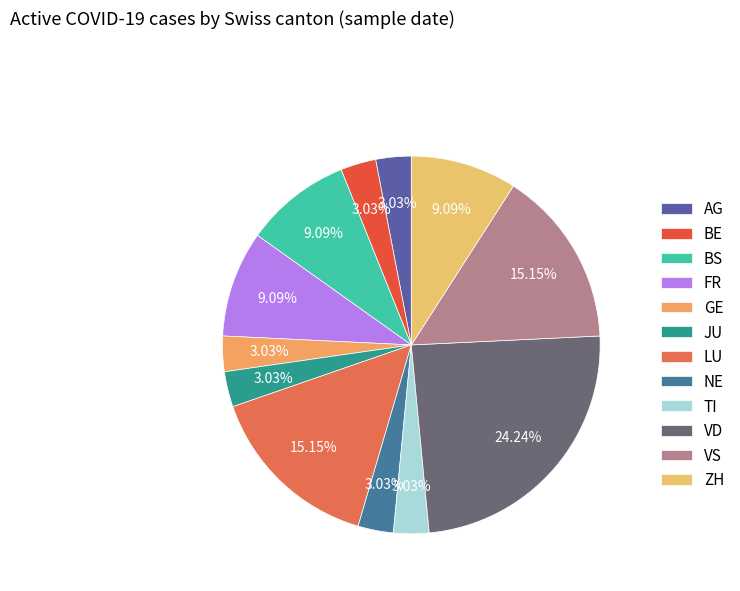

What is the smallest slice in the pie chart?

AG